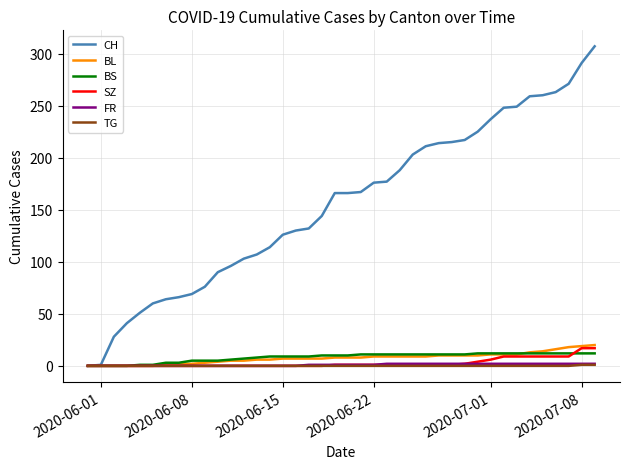

What is the maximum value for FR?

2